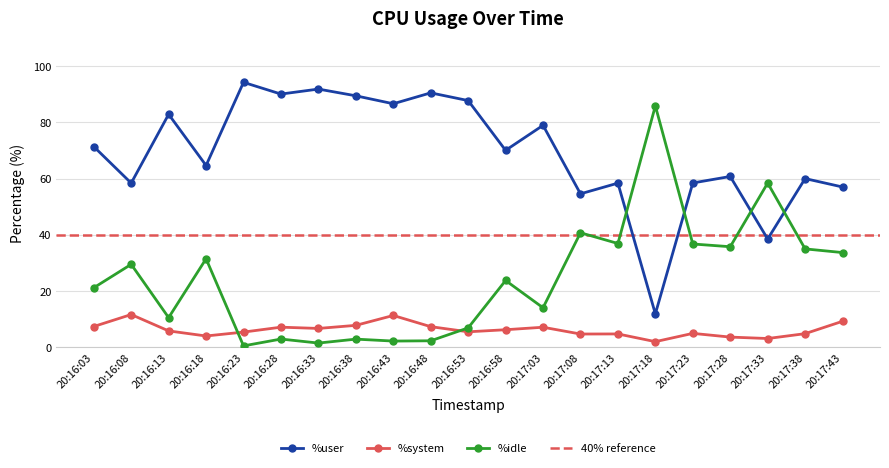

True or false: %system and %user intersect in this chart.

False